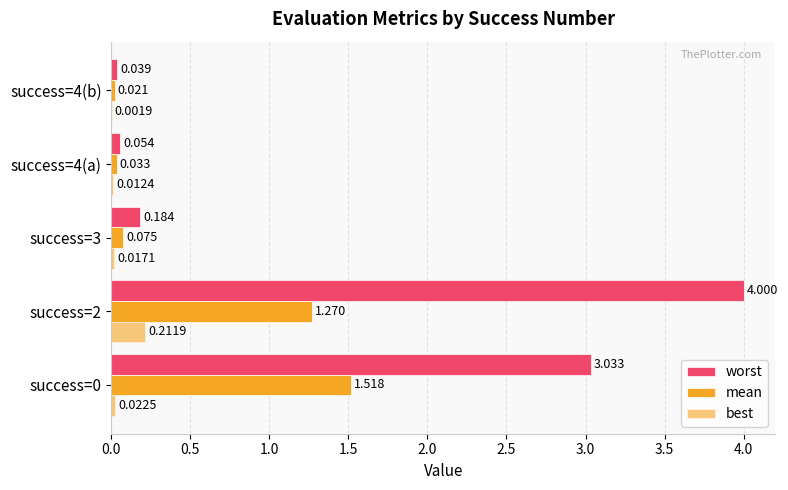

How many distinct data groups are displayed?

3